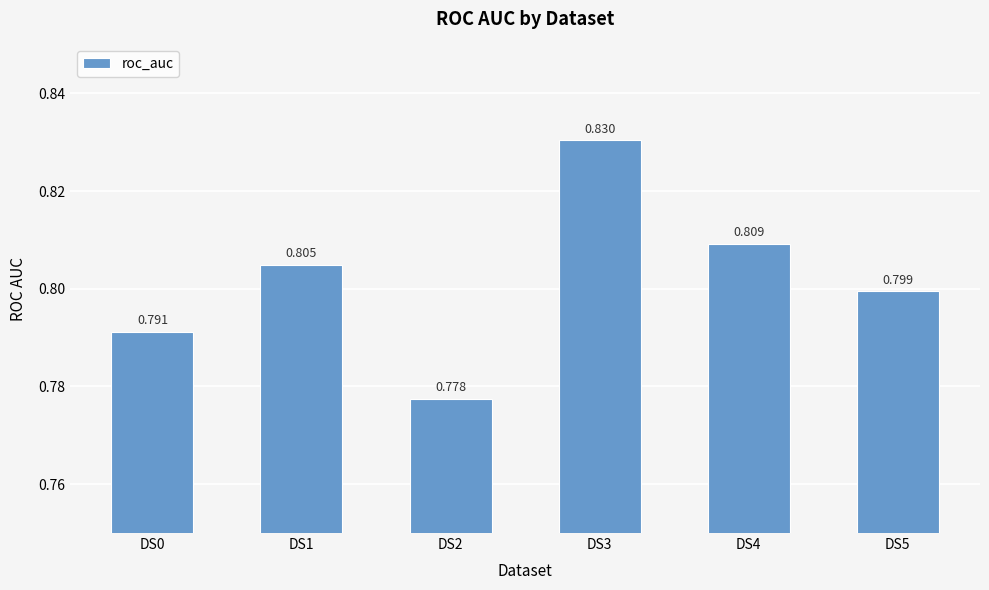

Reading left to right, what are all the values shown in this chart?

0.8	0.8	0.8	0.8	0.8	0.8